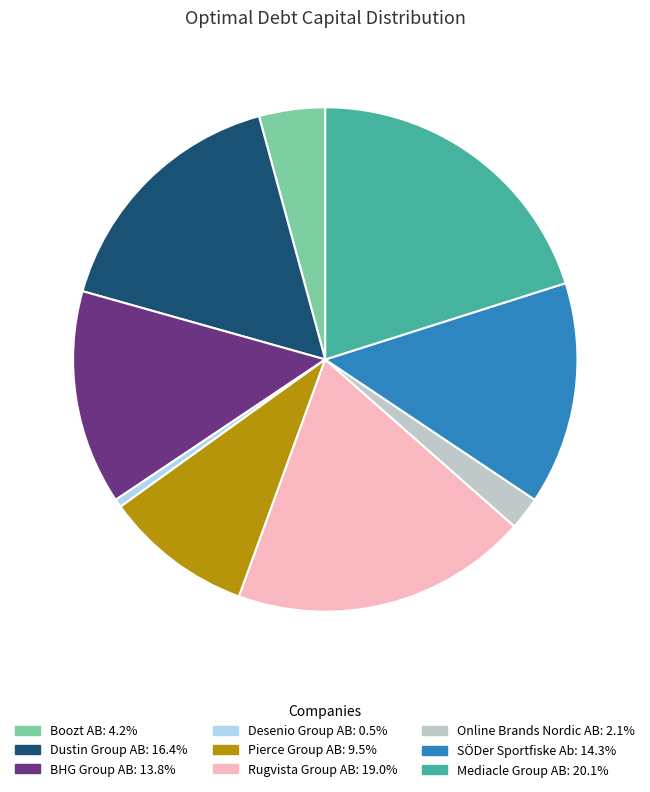

Is the sum of Rugvista Group AB and Boozt AB greater than half?

No